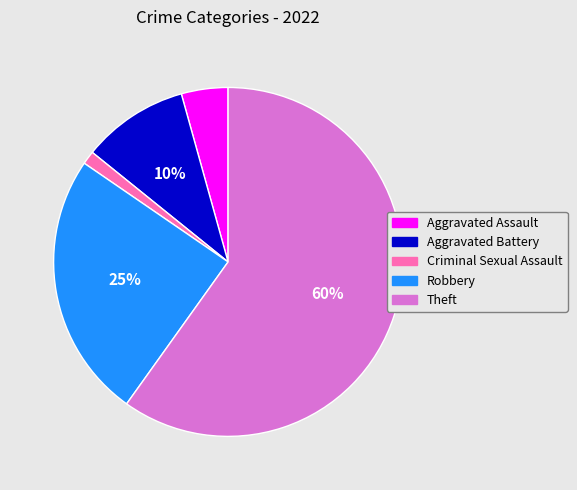

What percentage is the Criminal Sexual Assault slice, to the nearest percent?

1%